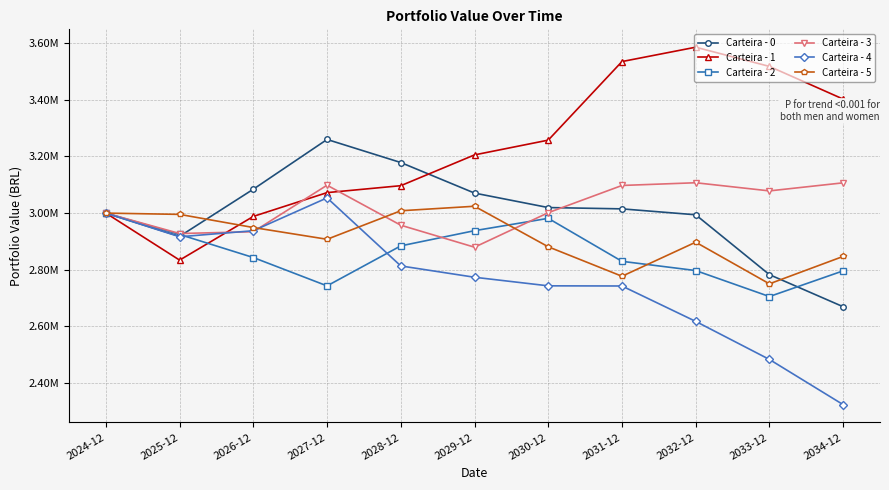

What are all the series names shown in the legend?

Carteira - 0, Carteira - 1, Carteira - 2, Carteira - 3, Carteira - 4, Carteira - 5